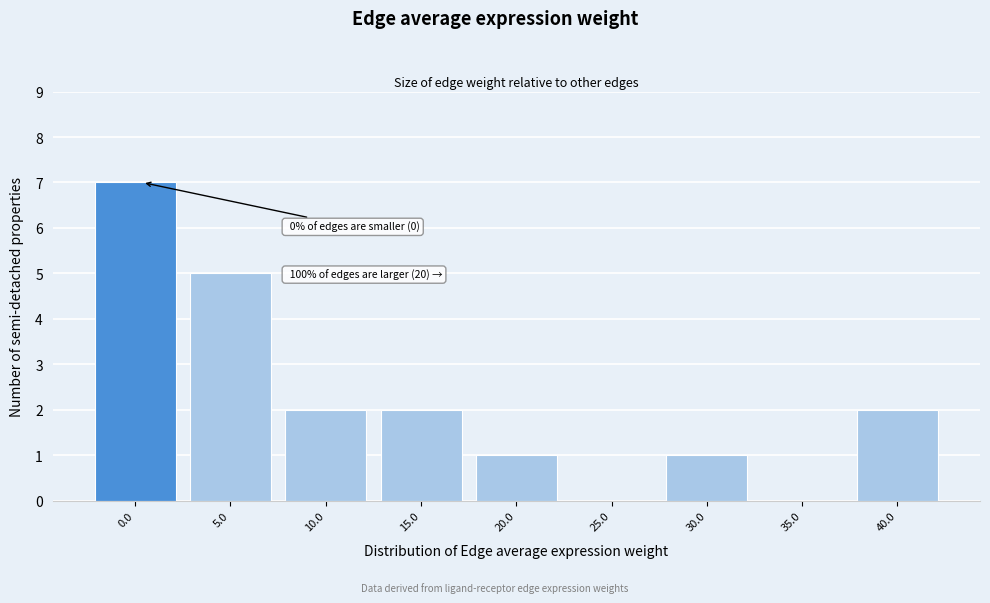

Reading right to left, what are all the values shown in this chart?

40.0=2	35.0=0	30.0=1	25.0=0	20.0=1	15.0=2	10.0=2	5.0=5	0.0=7